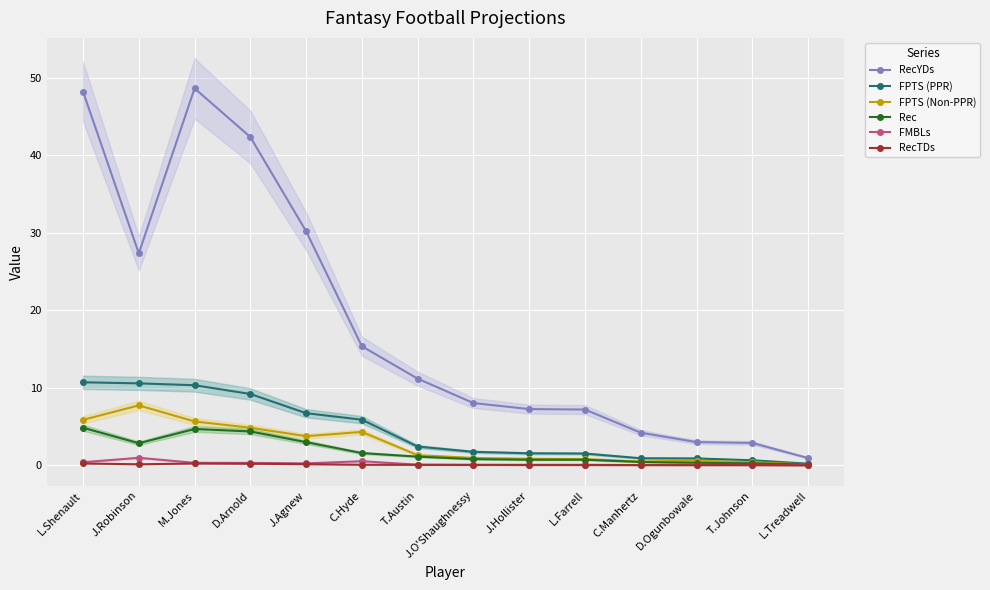

Is the value of Rec at M.Jones greater than the value of FPTS (Non-PPR) at J.Hollister?

Yes